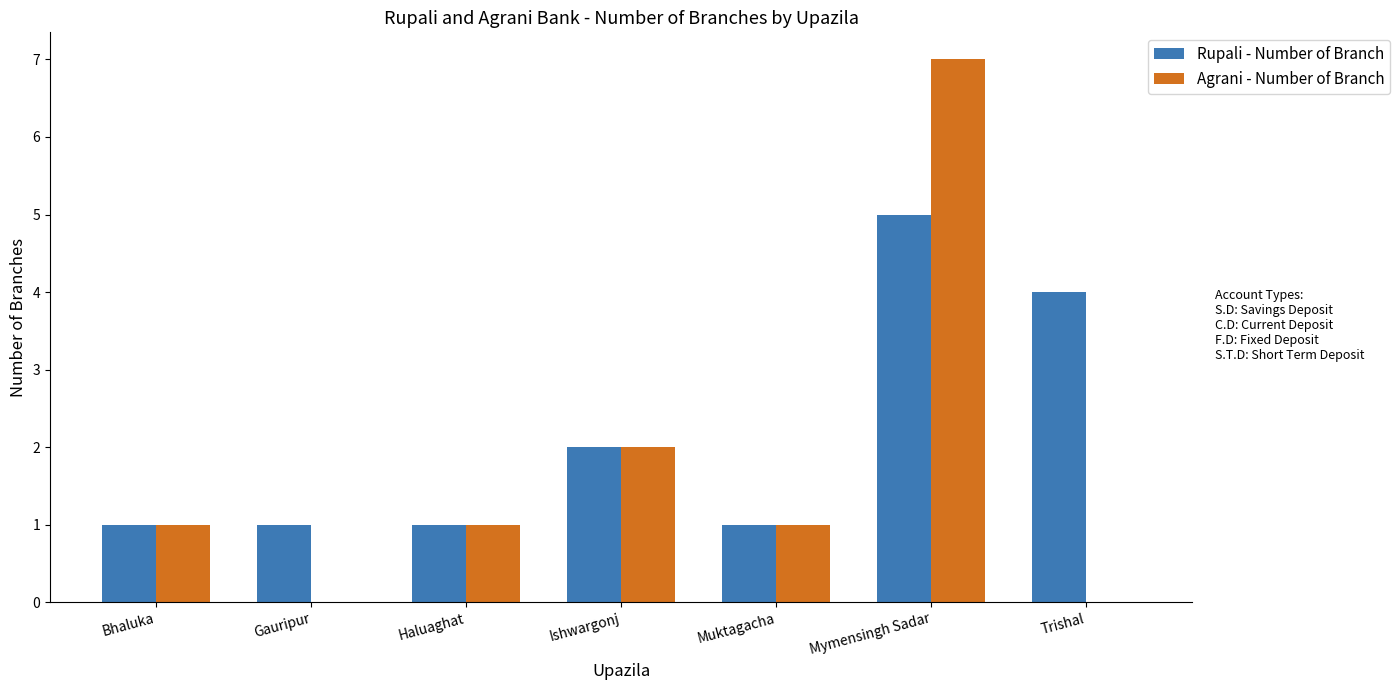

What is the sum of all Agrani - Number of Branch values?

12